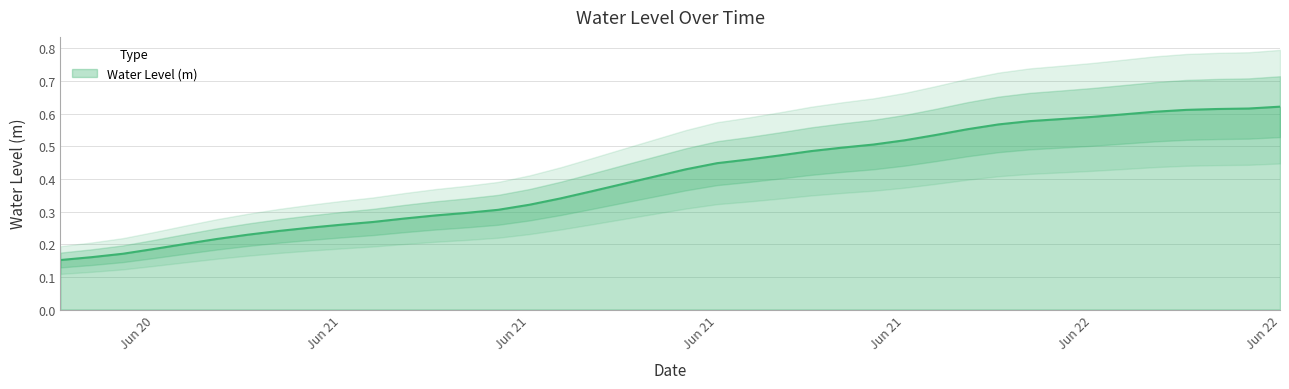

Rank the categories by value from highest to lowest.

2024-06-22 09:00:00, 2024-06-22 08:00:00, 2024-06-22 07:00:00, 2024-06-22 06:00:00, 2024-06-22 05:00:00, 2024-06-22 04:00:00, 2024-06-22 03:00:00, 2024-06-22 02:00:00, 2024-06-22 01:00:00, 2024-06-22 00:00:00, 2024-06-21 23:00:00, 2024-06-21 22:00:00, 2024-06-21 21:00:00, 2024-06-21 20:00:00, 2024-06-21 19:00:00, 2024-06-21 18:00:00, 2024-06-21 17:00:00, 2024-06-21 16:00:00, 2024-06-21 15:00:00, 2024-06-21 14:00:00, 2024-06-21 13:00:00, 2024-06-21 12:00:00, 2024-06-21 11:00:00, 2024-06-21 10:00:00, 2024-06-21 09:00:00, 2024-06-21 08:00:00, 2024-06-21 07:00:00, 2024-06-21 06:00:00, 2024-06-21 05:00:00, 2024-06-21 04:00:00, 2024-06-21 03:00:00, 2024-06-21 02:00:00, 2024-06-21 01:00:00, 2024-06-21 00:00:00, 2024-06-20 23:00:00, 2024-06-20 22:00:00, 2024-06-20 21:00:00, 2024-06-20 20:00:00, 2024-06-20 19:00:00, 2024-06-20 18:00:00